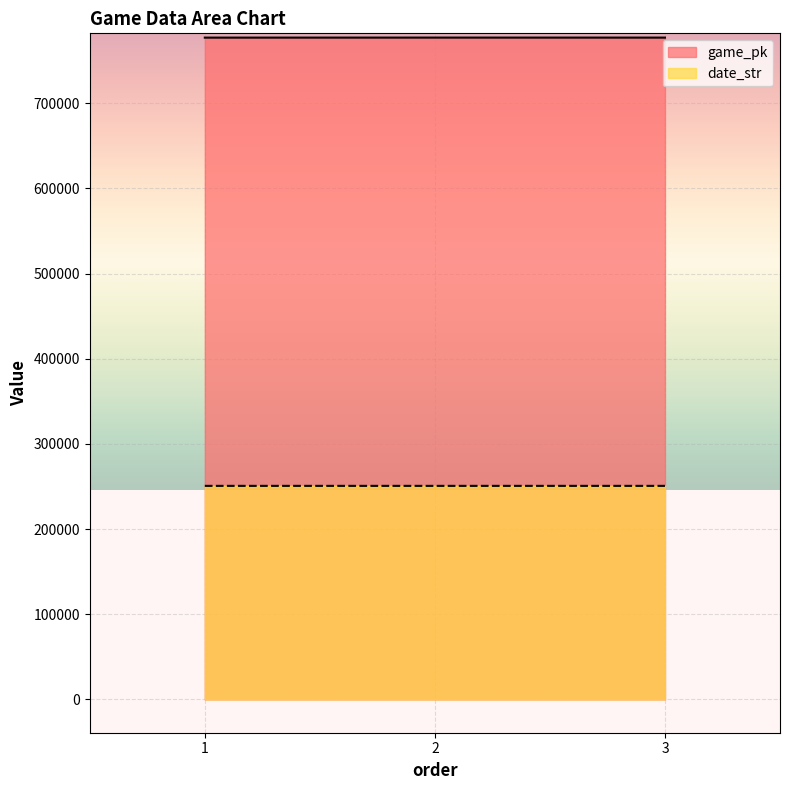

What is the spread (max minus min) of values at 1?

526248